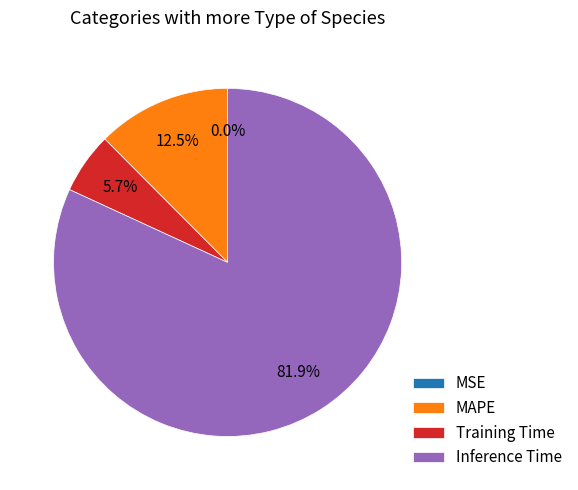

Which slice is the largest?

Inference Time